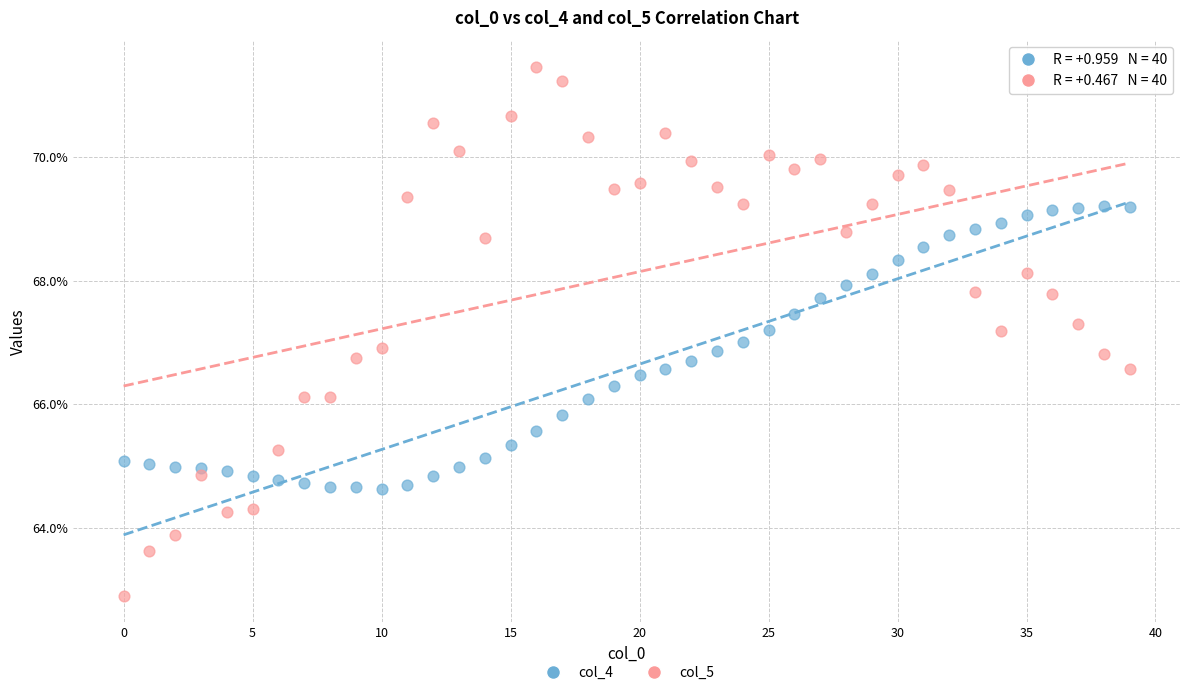

Which series reaches the maximum Y coordinate?

col_5